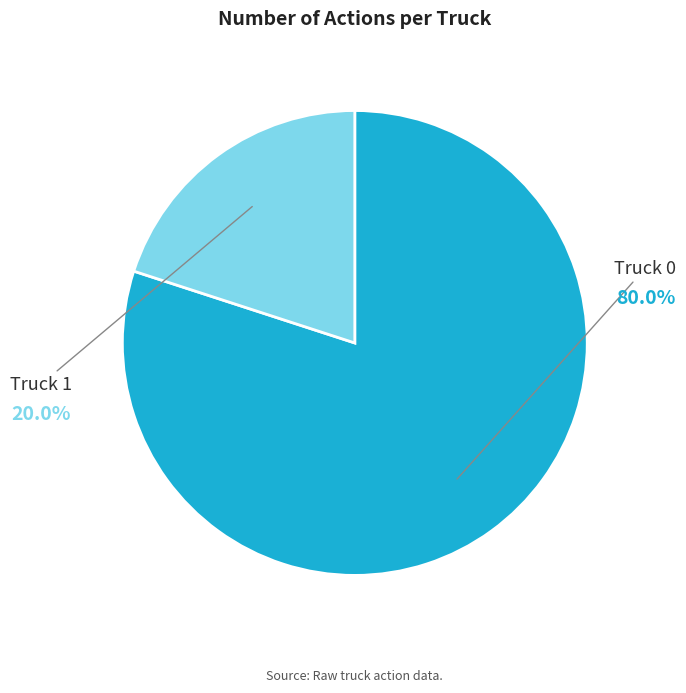

To the nearest percent, what portion does Truck 0 represent?

80%